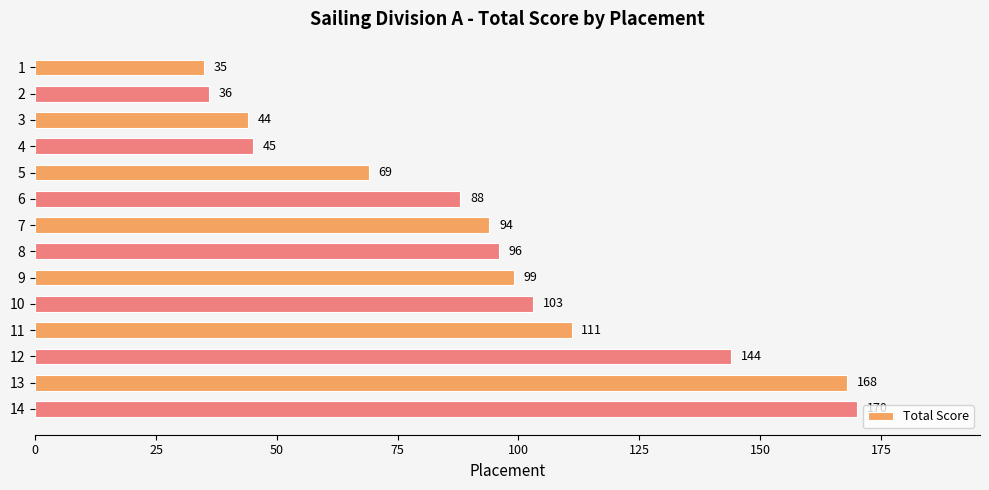

List the labels in order of value, smallest first.

1, 2, 3, 4, 5, 6, 7, 8, 9, 10, 11, 12, 13, 14